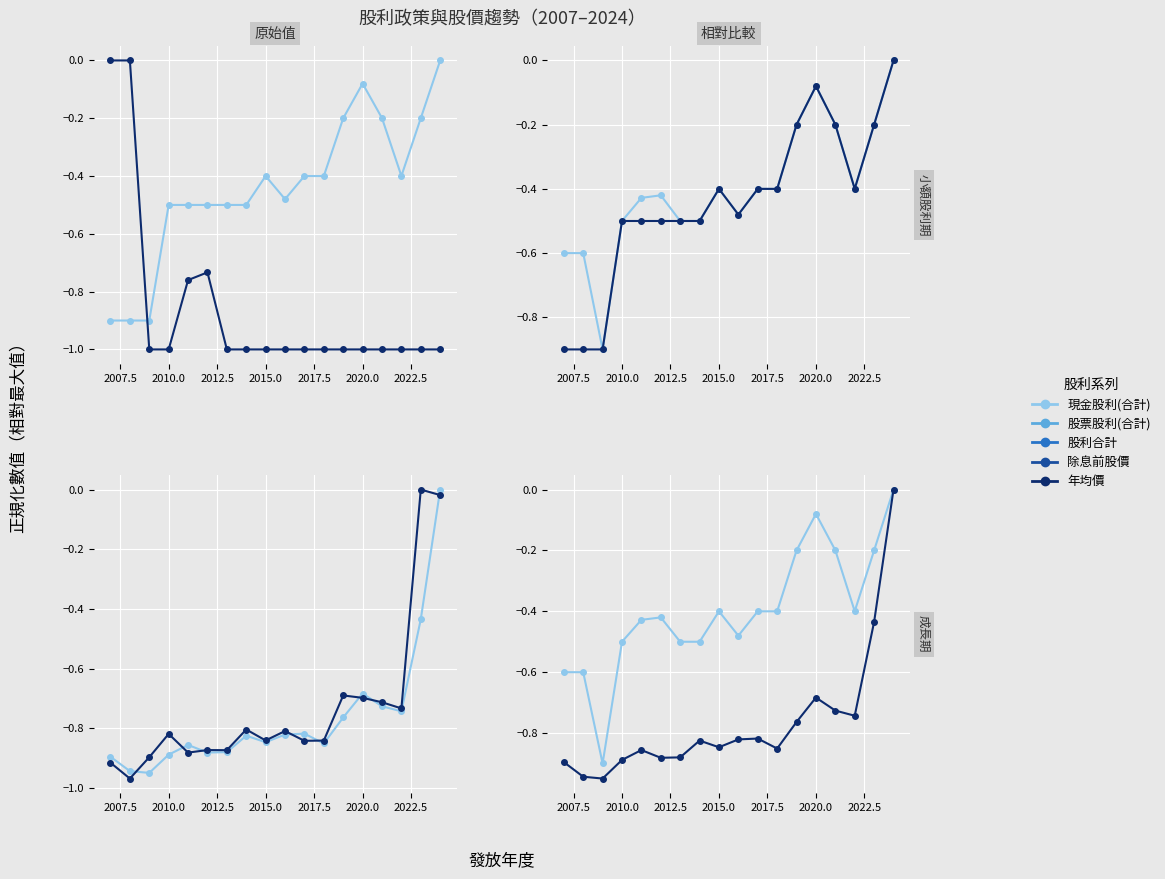

How many negative values does the 股票股利 series have?

16